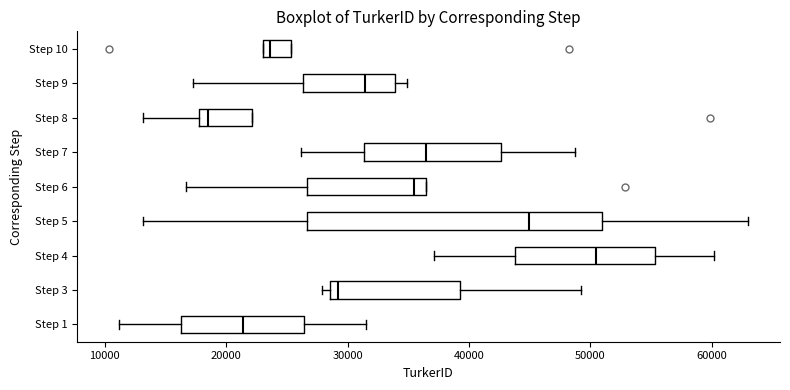

Where is the left edge of the box for Step 1 on the x-axis? The values are not printed on the chart, so give them approximately, as read against the axis.

16000